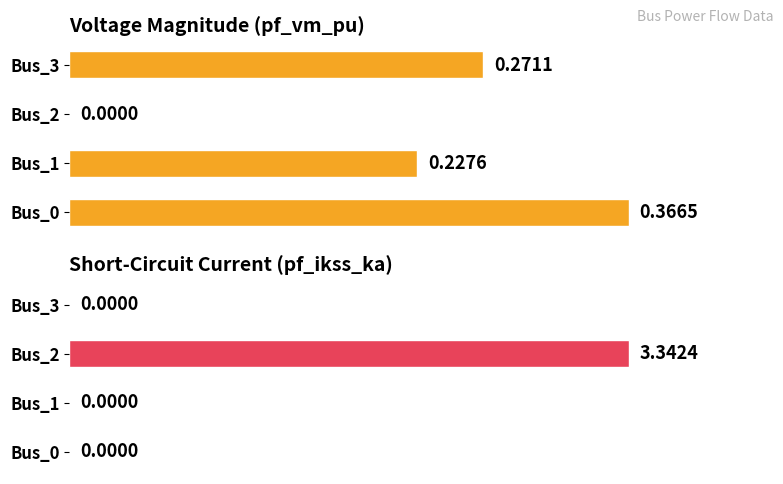

True or false: pf_vm_pu has a value of 0.4 at Bus_3.

False